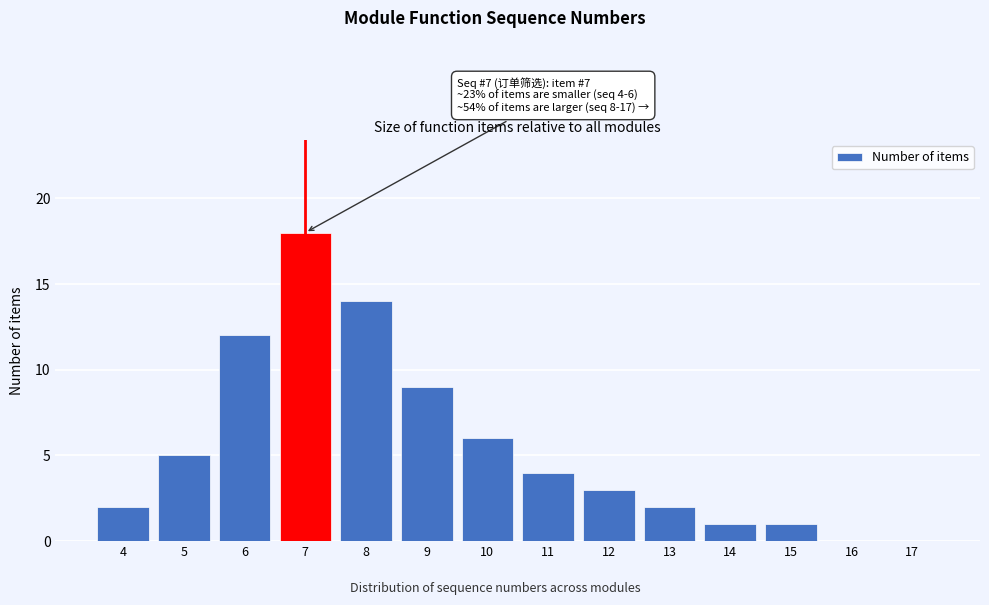

Reading left to right, extract all data points from this chart.

4=2	5=5	6=12	7=18	8=14	9=9	10=6	11=4	12=3	13=2	14=1	15=1	16=0	17=0